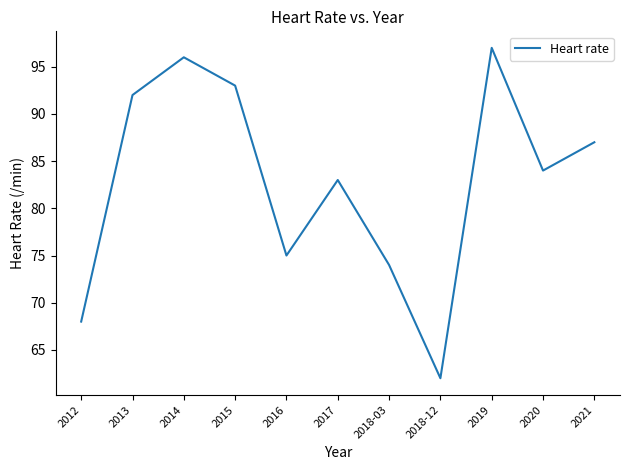

True or false: the data shows 97 at 2019.

True